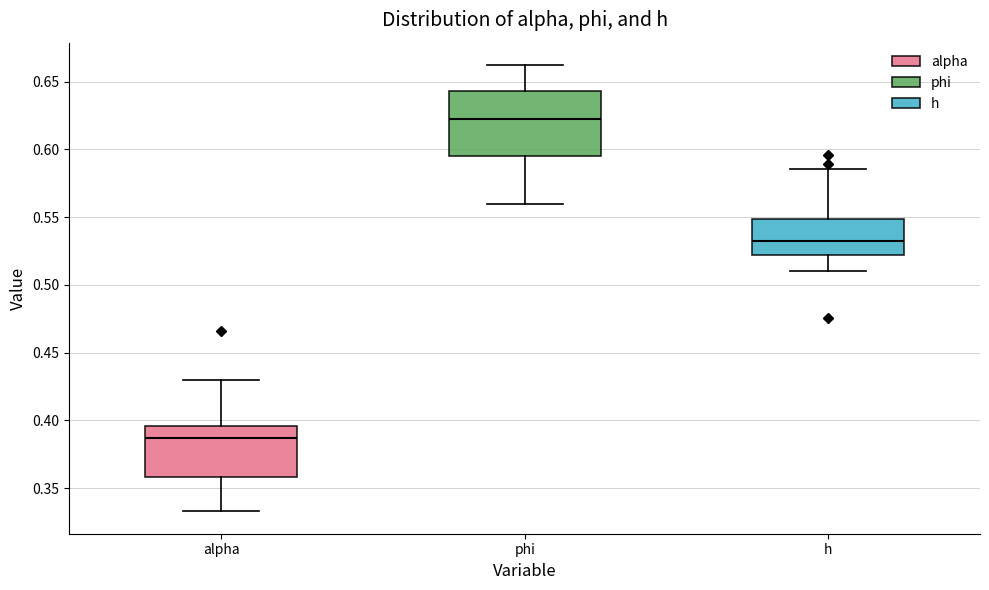

Reading left to right, read every box against the y-axis: the position of its median line, the range the box covers, and the ends of its whiskers. The values are not printed on the chart, so give them approximately, as read against the axis.

alpha: median 0.385, box 0.360 to 0.395, whiskers 0.335 to 0.430
phi: median 0.625, box 0.595 to 0.645, whiskers 0.560 to 0.660
h: median 0.530, box 0.520 to 0.550, whiskers 0.510 to 0.585